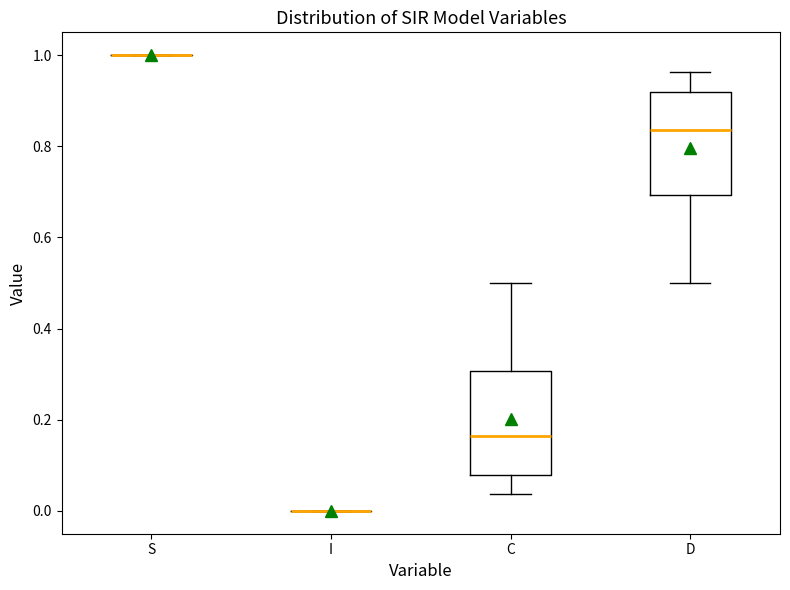

Where is the upper edge of the box for C on the y-axis? The values are not printed on the chart, so give them approximately, as read against the axis.

0.30